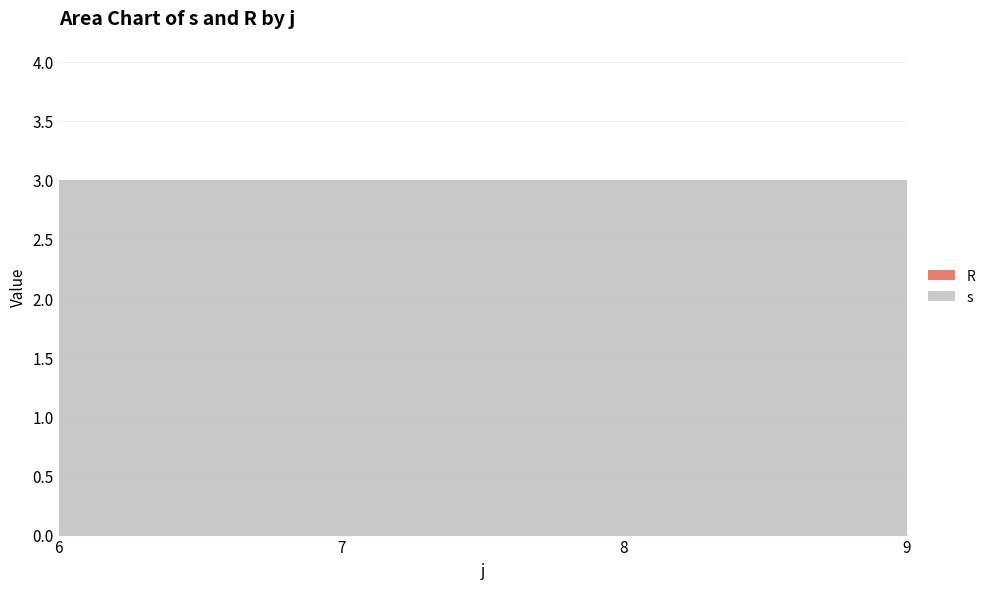

What is the total value across all series at 9?

3